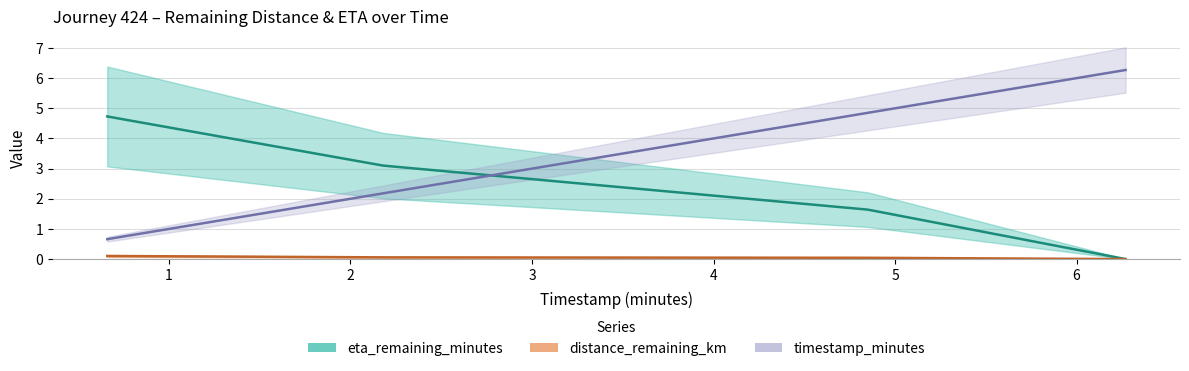

Reading left to right, extract all data points from this chart.

distance_remaining_km: 0.1	0.1	0.0	0.0
eta_remaining_minutes: 4.7	3.1	1.6	0.0
timestamp_minutes: 0.7	2.2	4.8	6.3